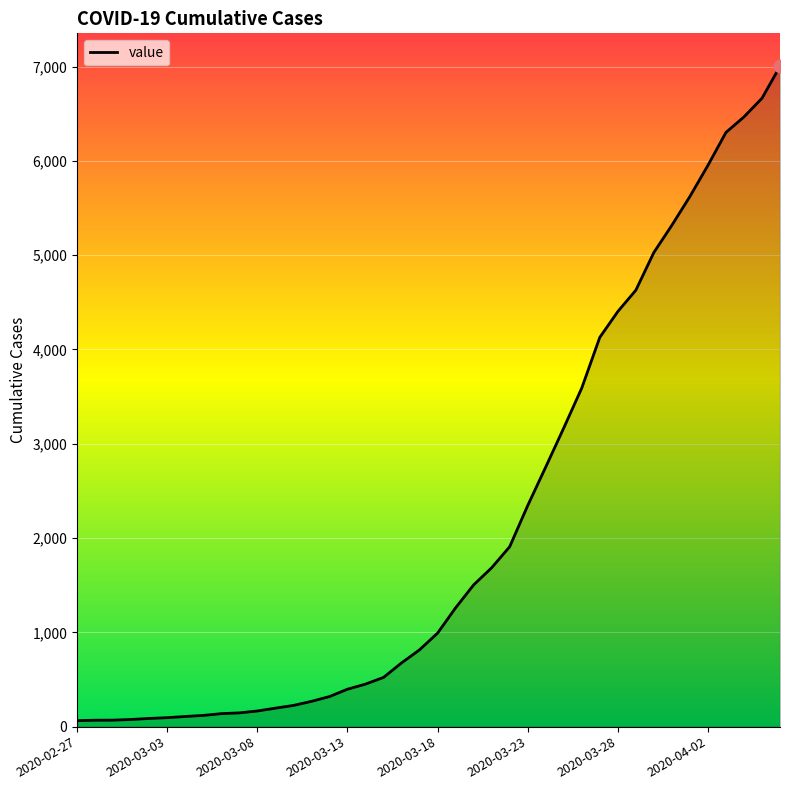

What is the maximum value shown in the chart?

7002